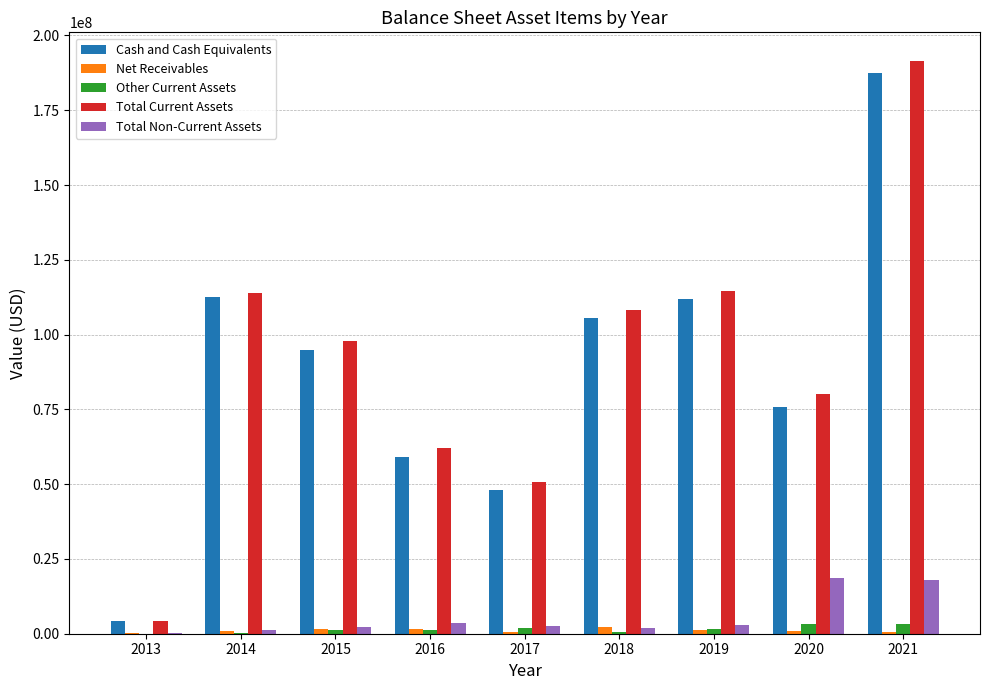

What is the sum of the Other Current Assets values at 2018 and 2020?

4028000